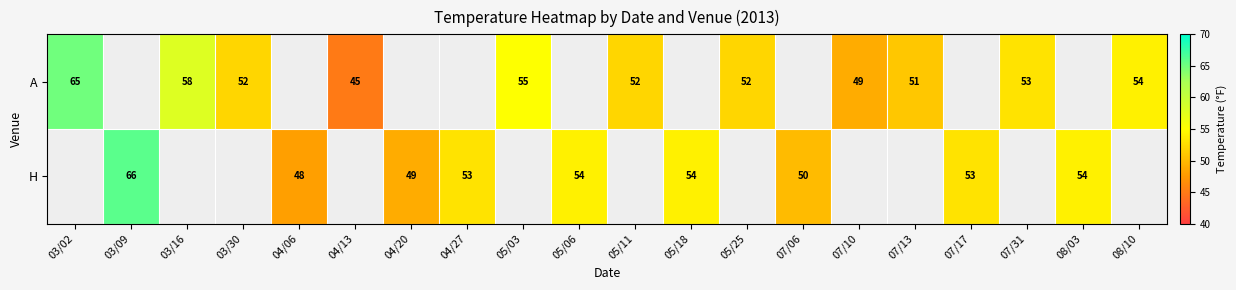

Is it true that H equals 54 at 08/03?

True